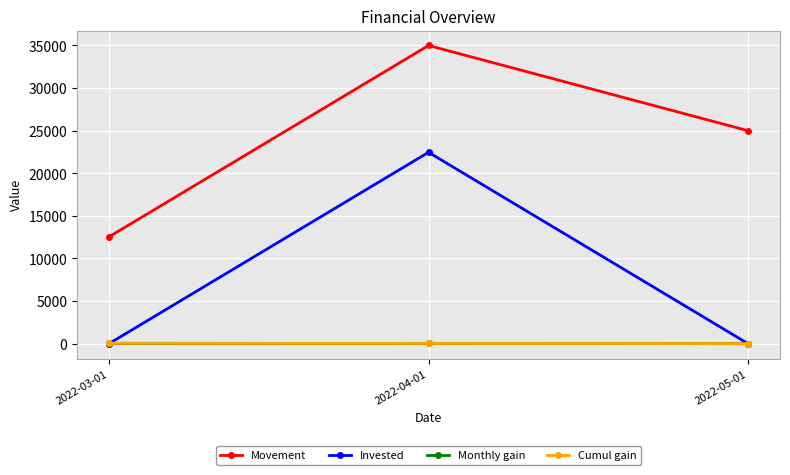

The value of Monthly gain at 2022-05-01 is 0.0. True or false?

True